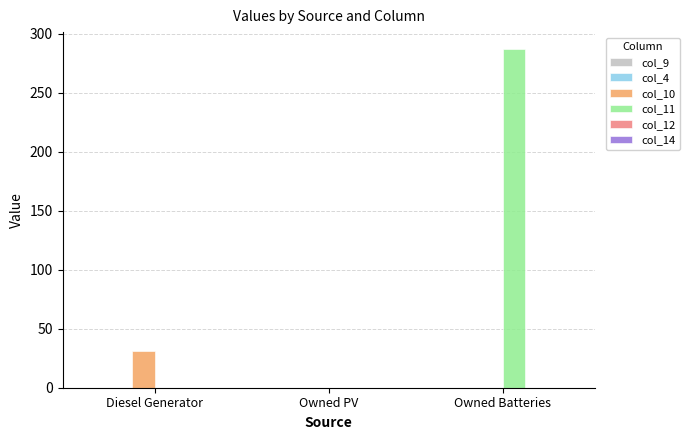

At which label is col_12 closest to 0?

Diesel Generator